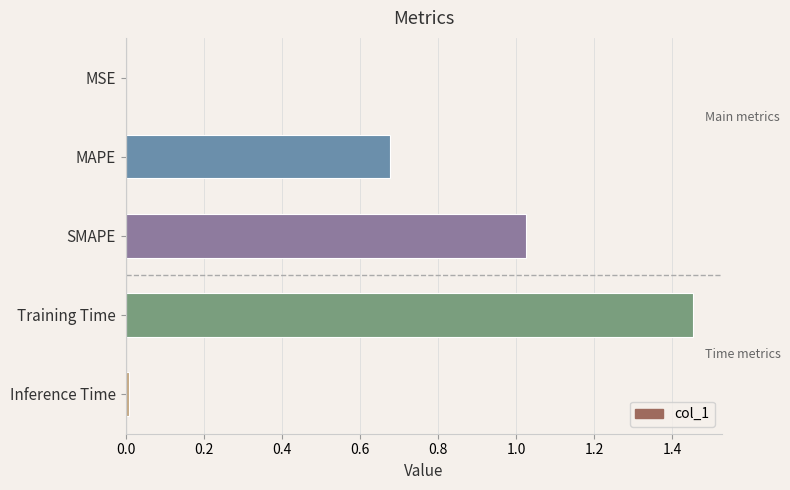

Which label corresponds to the largest value in the chart?

Training Time